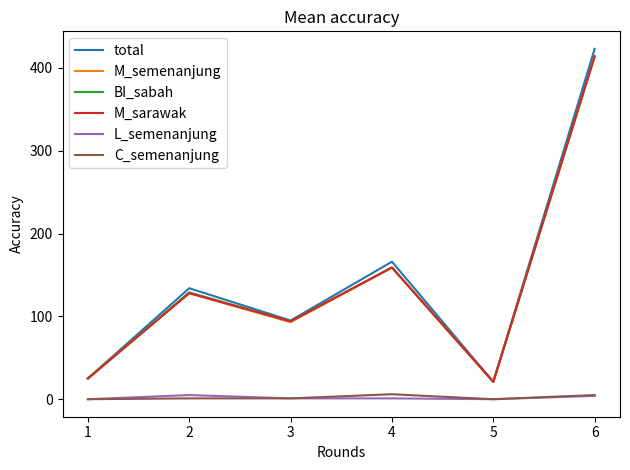

What is the highest value of the M_semenanjung series?

414